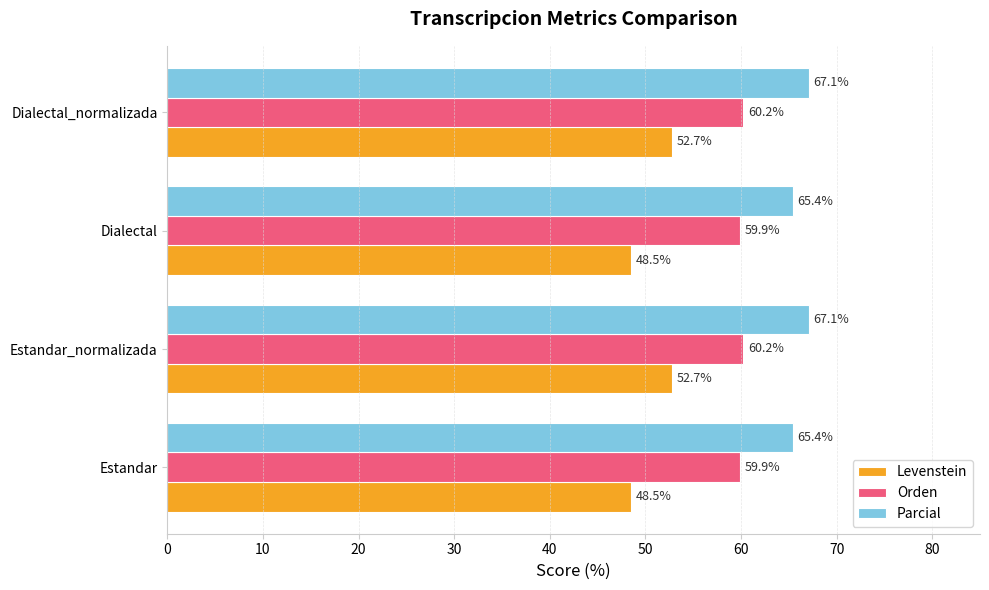

Which series has the largest total across all categories?

Parcial